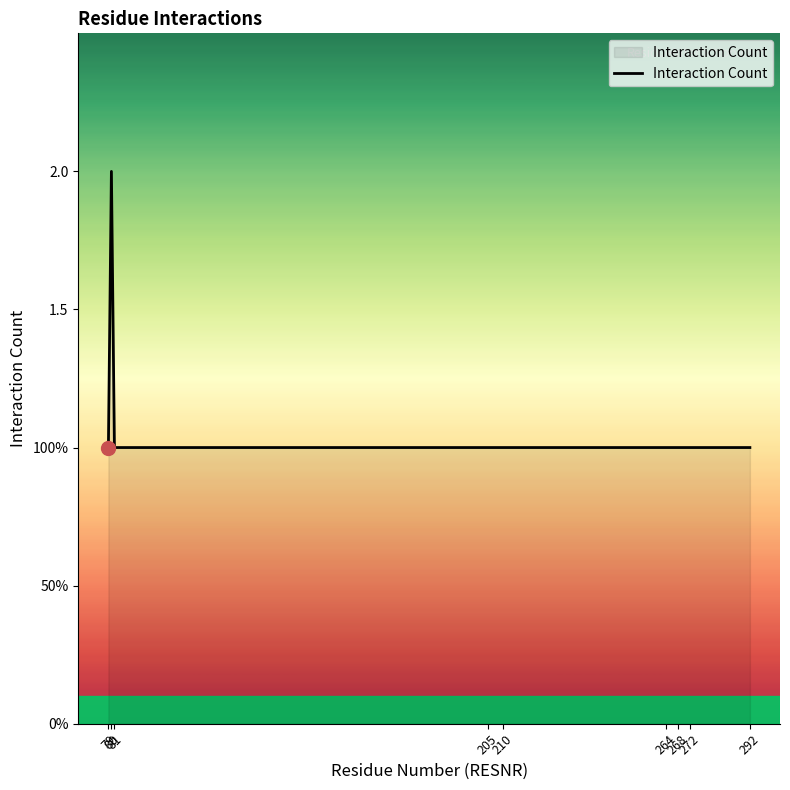

Reading right to left, transcribe all the data shown in this chart.

1	1	1	1	1	1	1	2	1